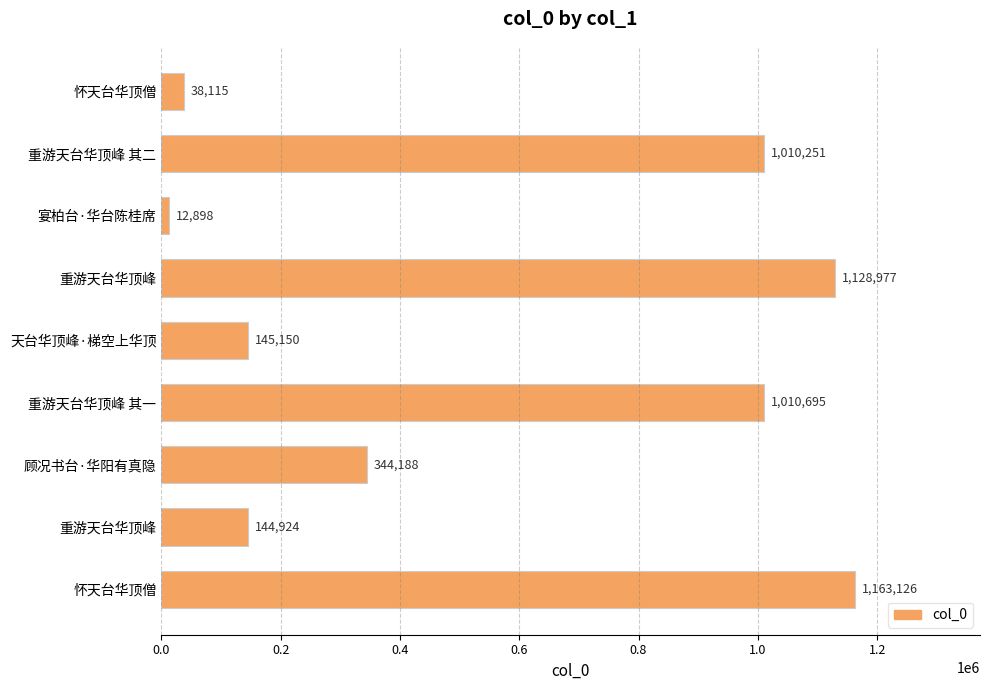

Count the number of categories in the chart.

9